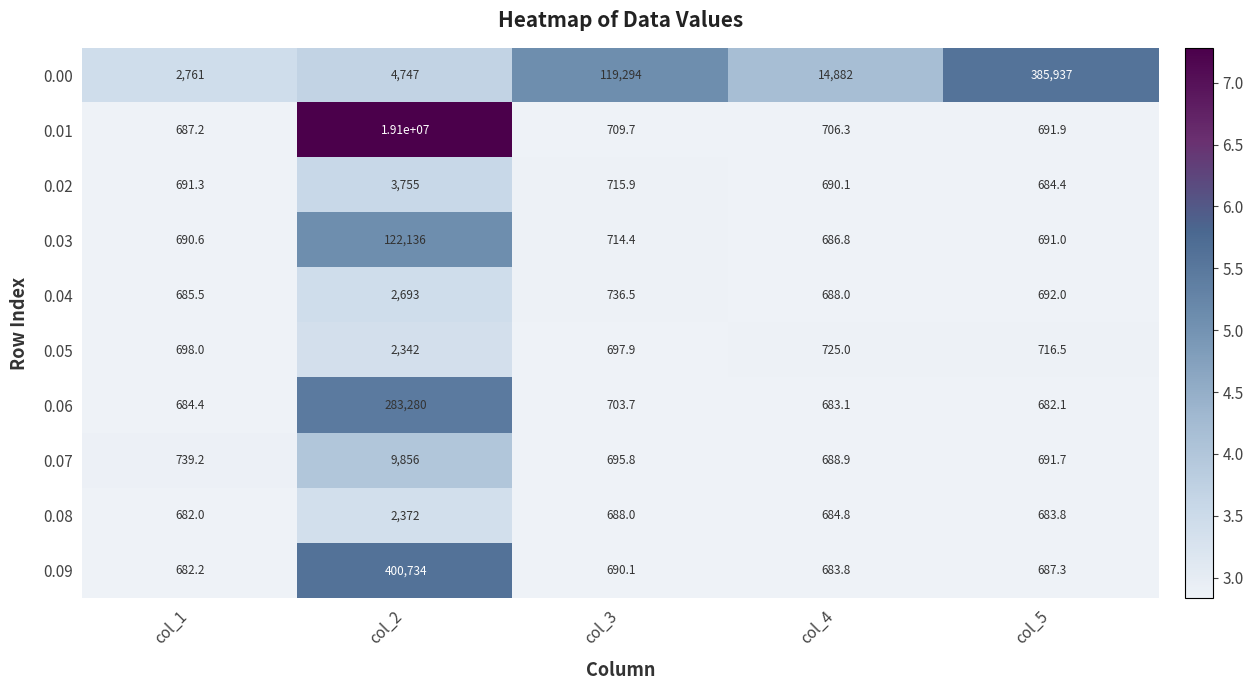

The 0.02 series shows 684.4 at col_5. True or false?

True